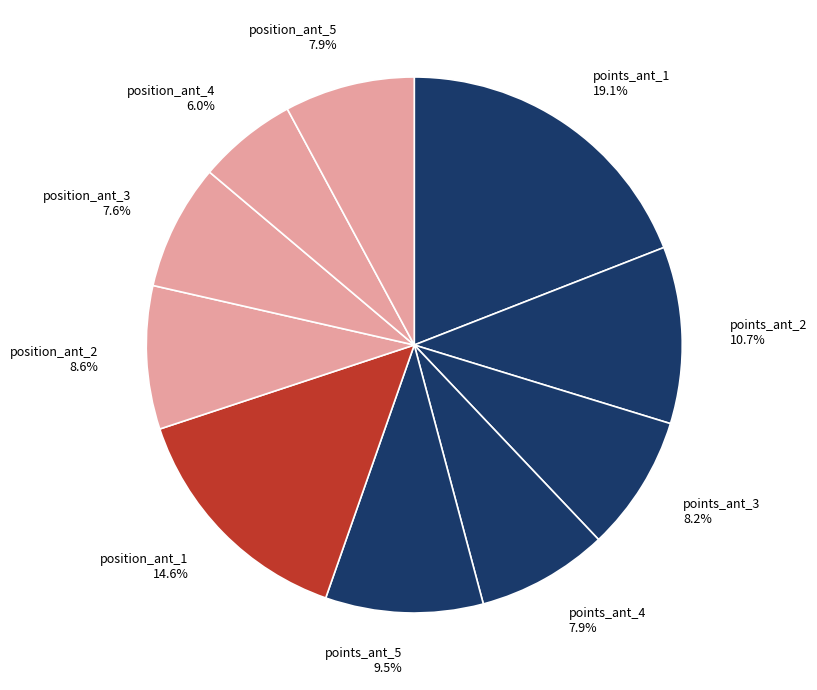

True or false: position_ant_3 accounts for 1% of the total.

False